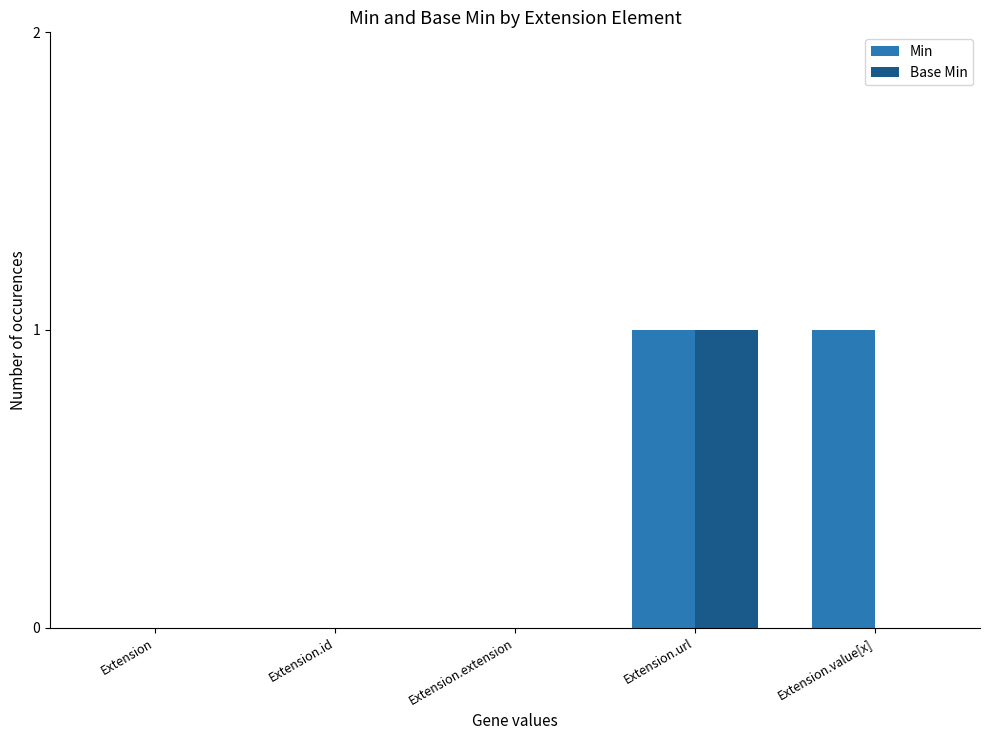

Reading left to right, extract all data points from this chart.

Min: 0	0	0	1	1
Base Min: 0	0	0	1	0